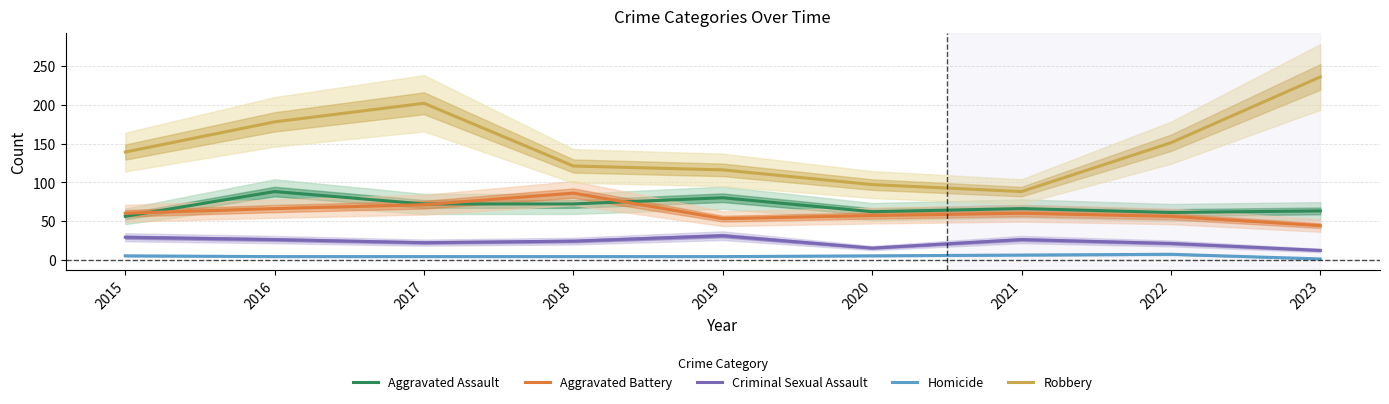

How many distinct data groups are displayed?

5